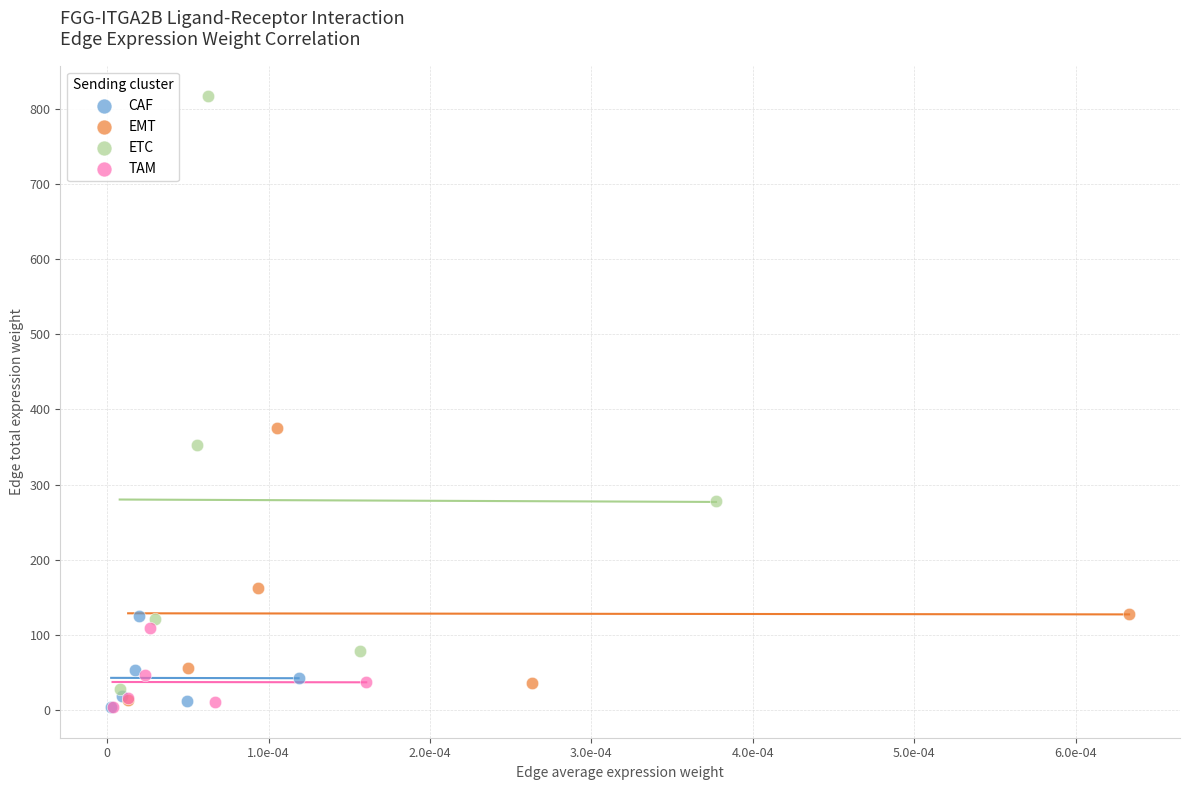

Which series reaches the maximum Y coordinate?

ETC